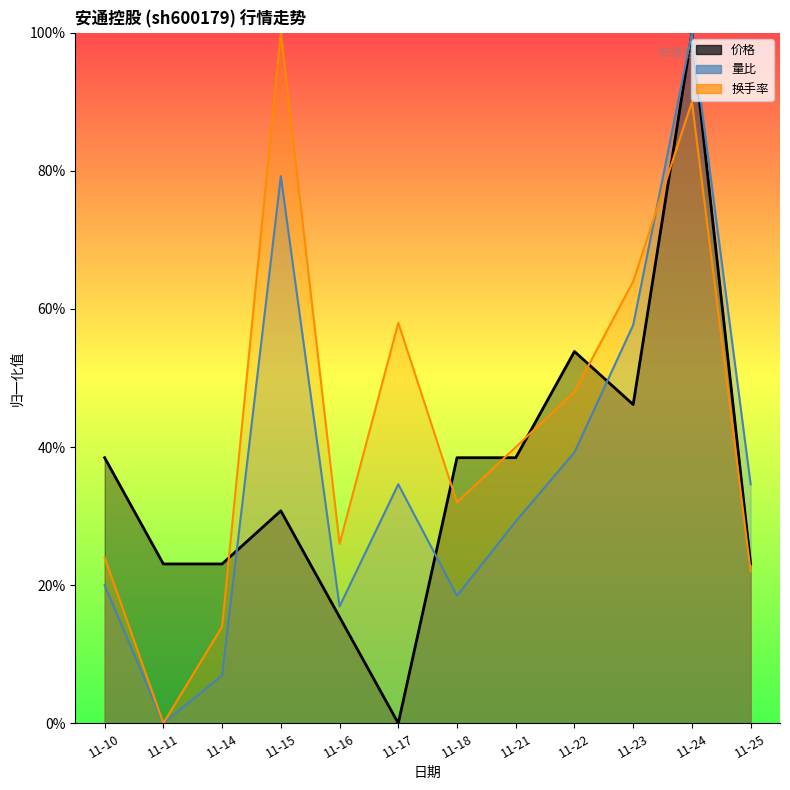

Which series ends up on top after the final intersection of 量比 and 换手率?

量比